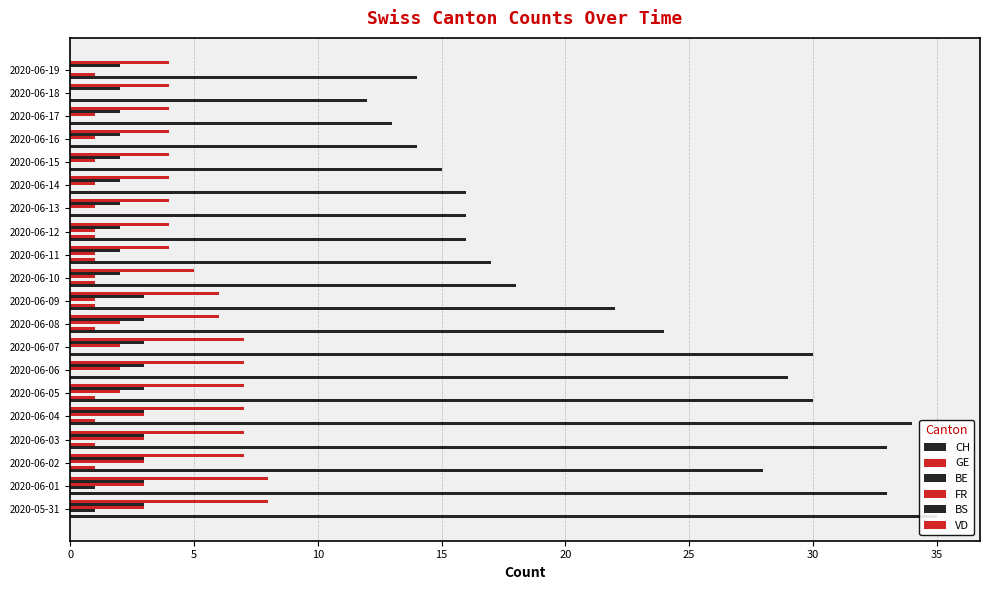

What is the average value of the VD series?

6